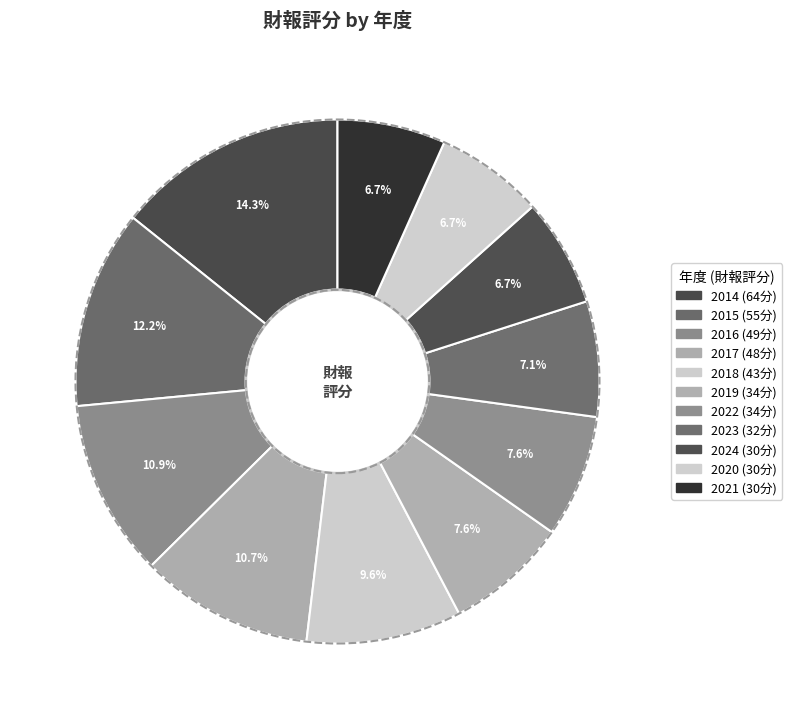

What is the largest slice in the pie chart?

2014